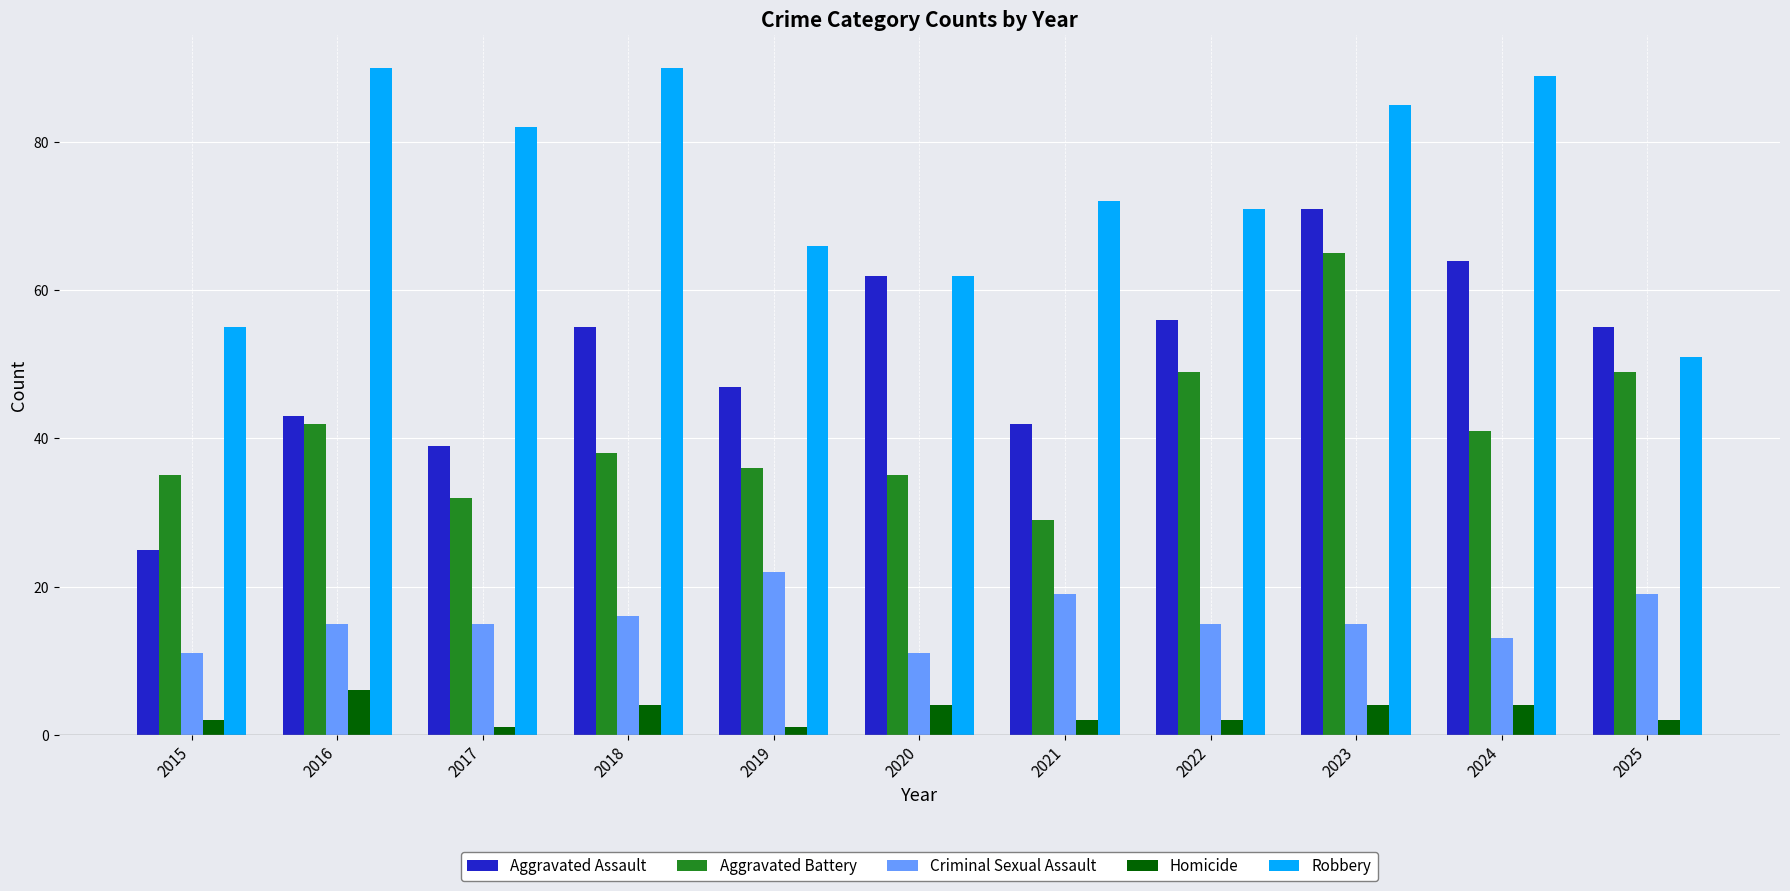

The value of Aggravated Assault at 2018 is 55. True or false?

True